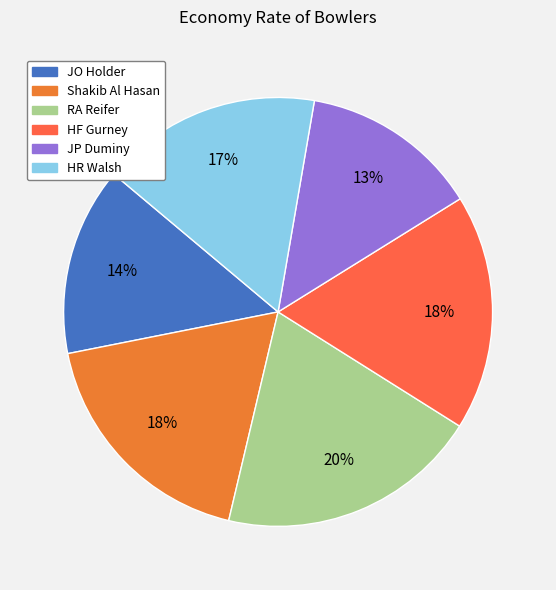

Is it true that RA Reifer is 20% of the pie?

True